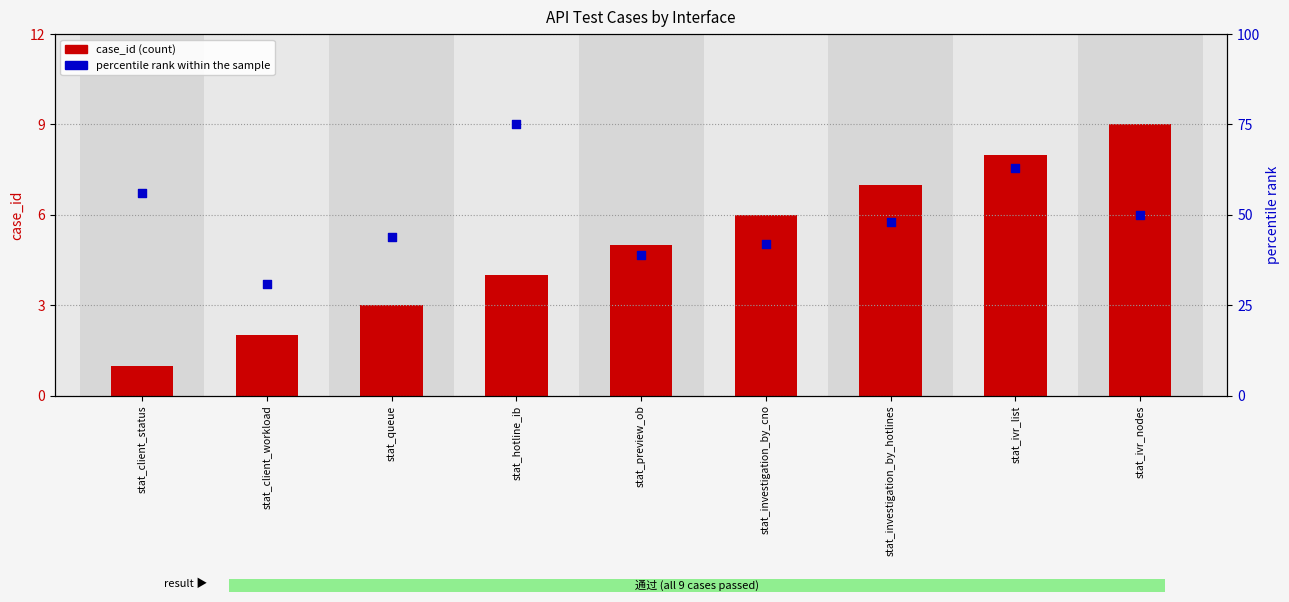

What are all the series names shown in the legend?

case_id, percentile rank within the sample